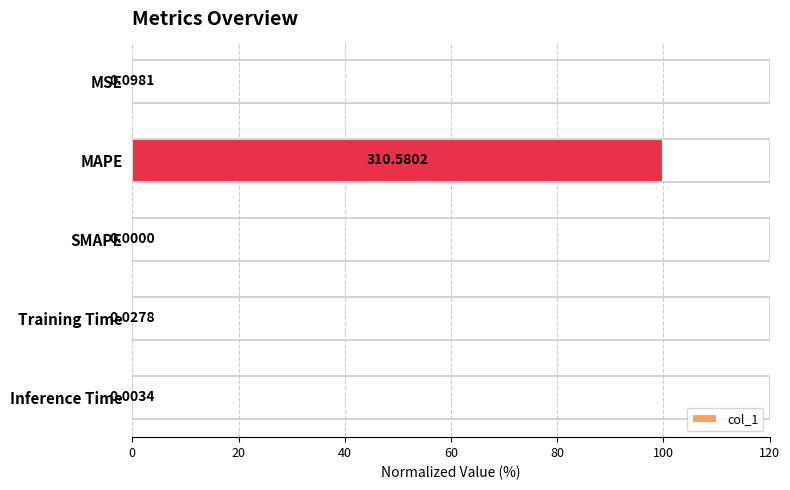

At which label is the value closest to 50?

MSE